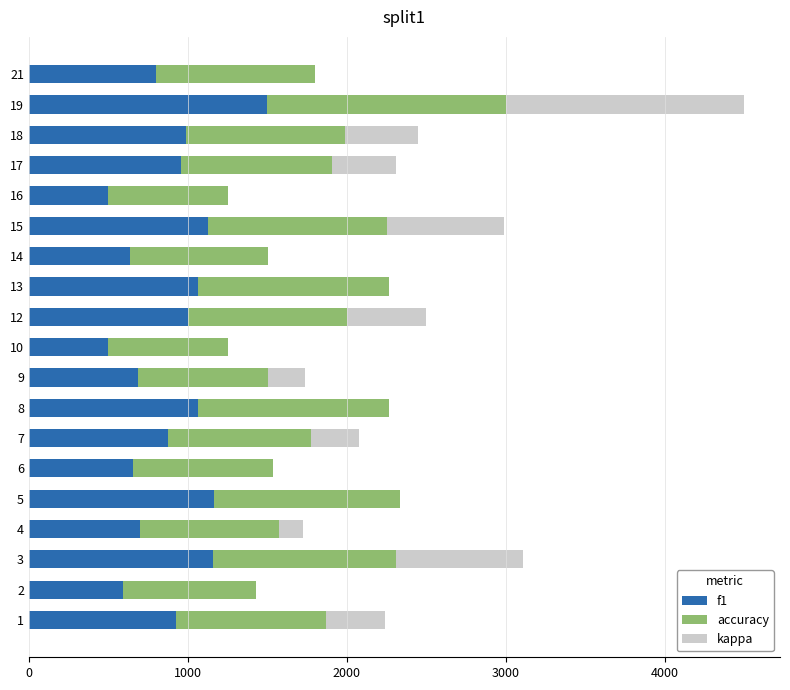

How many values in the f1 series exceed 928?

10